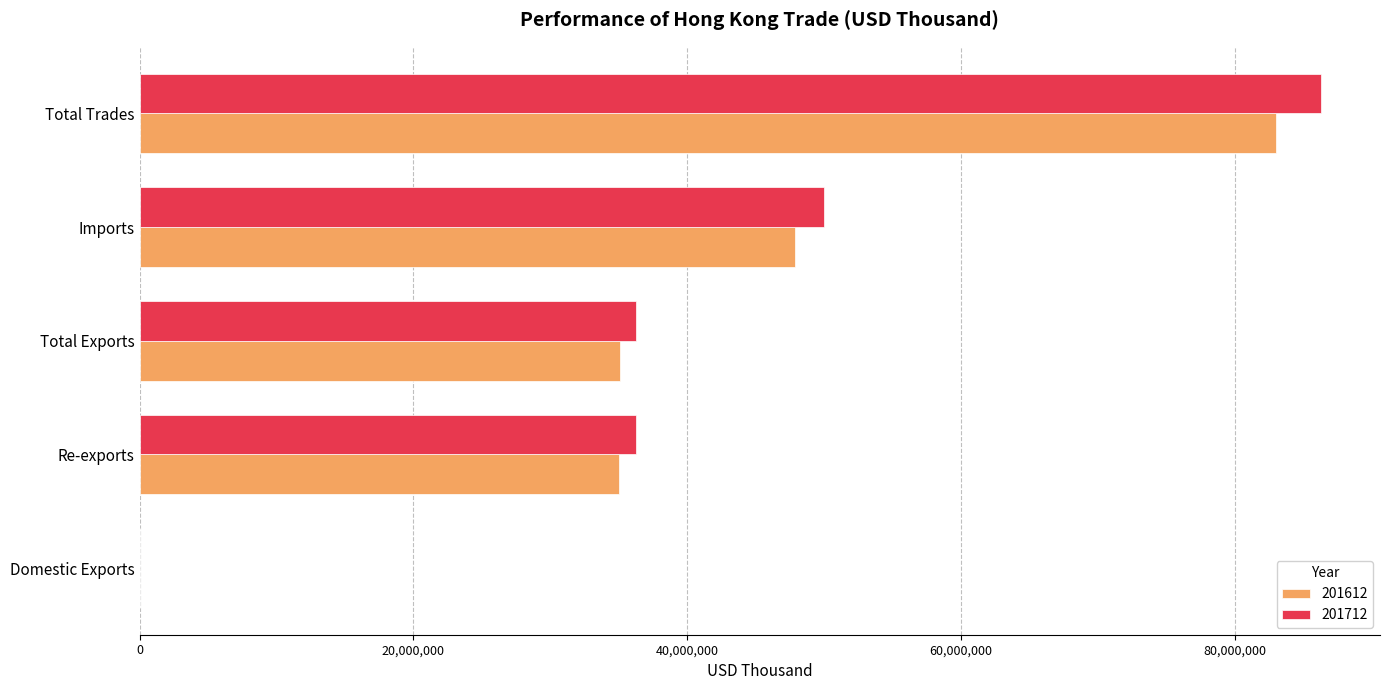

Which series changed the most between Imports and Total Trades?

201712